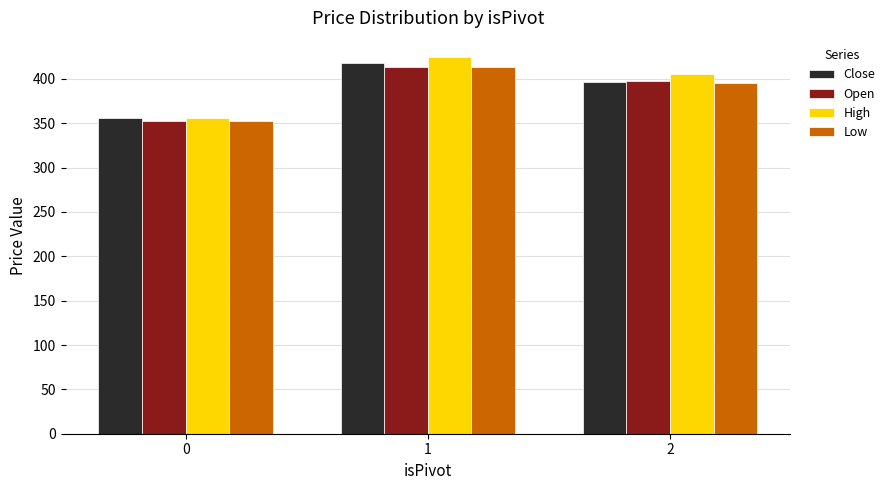

Where is Low nearest to the value 382?

2